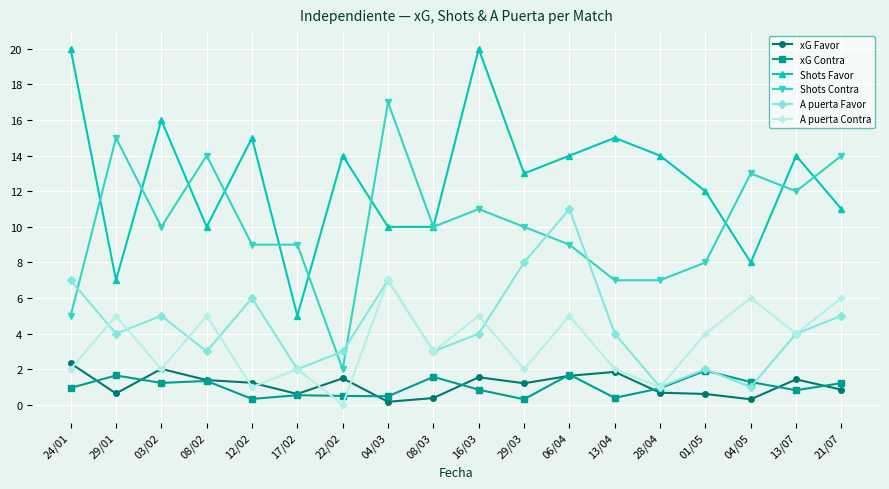

What is the spread (max minus min) of values at 28/04?

13.3